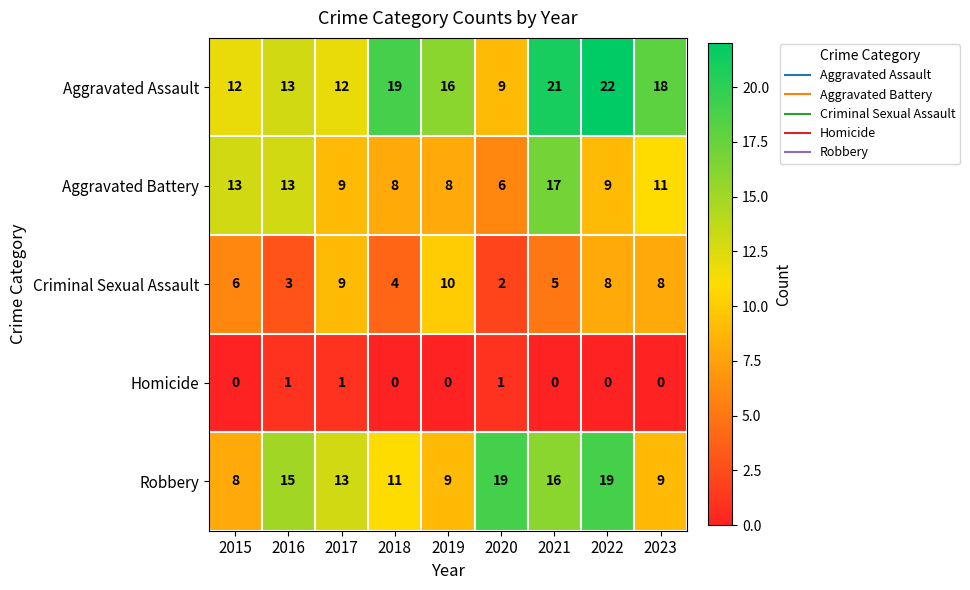

True or false: Homicide has a value of 1 at 2016.

True